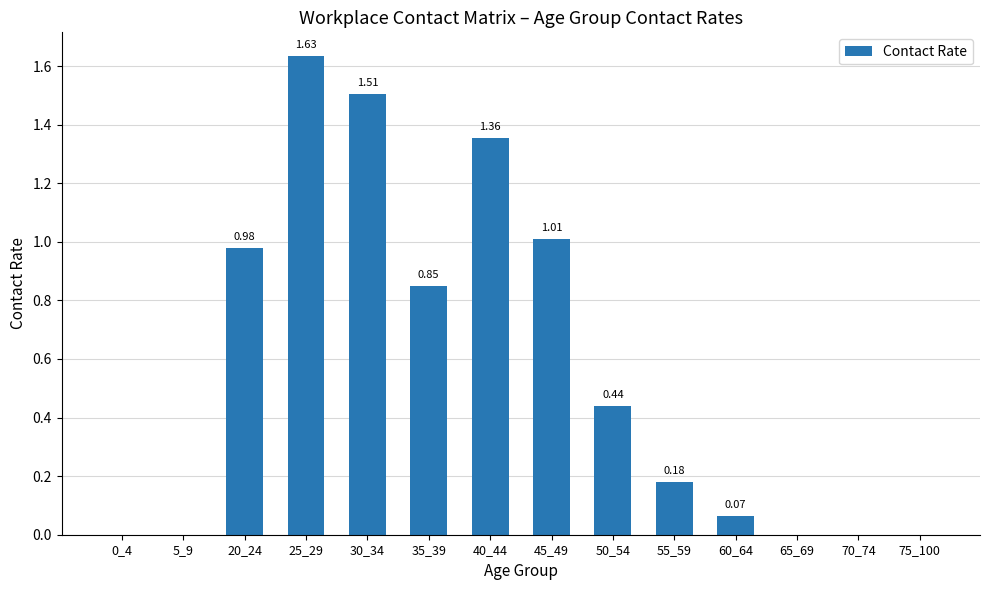

What is the ratio of the value at 30_34 to the value at 45_49?

1.5